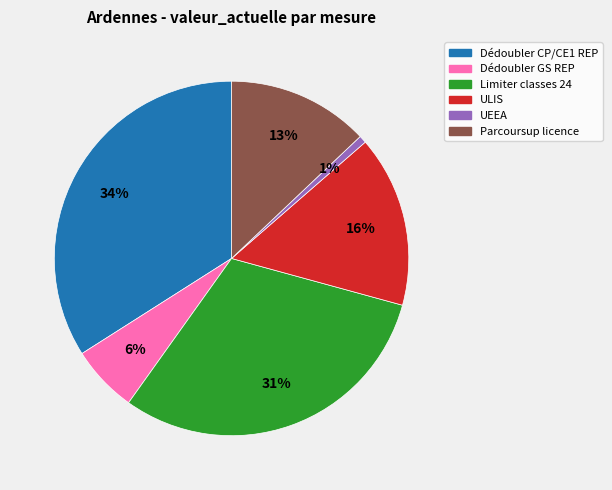

How many segments does this pie chart have?

6